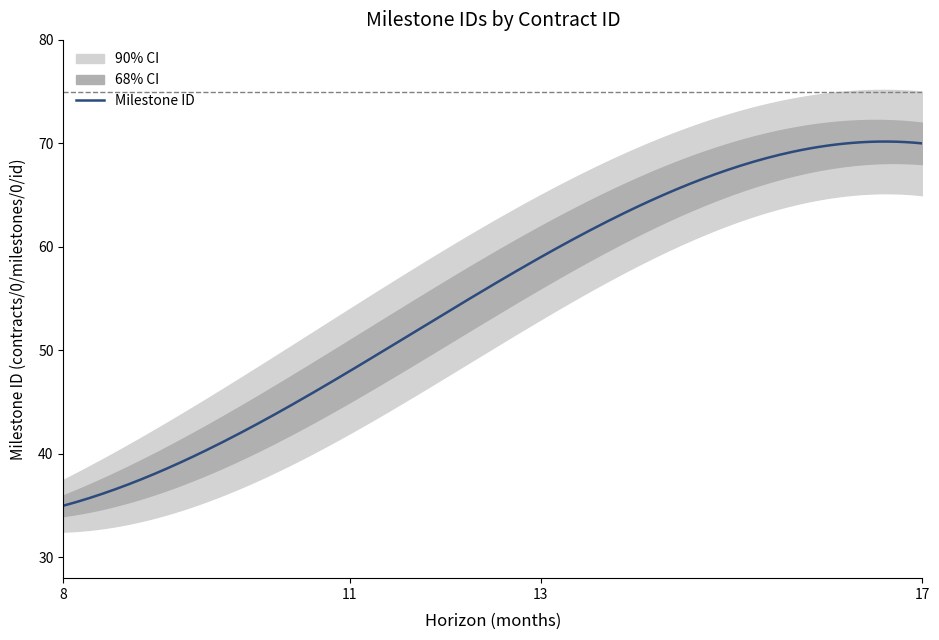

What is the lowest value of the Milestone ID series?

35.0